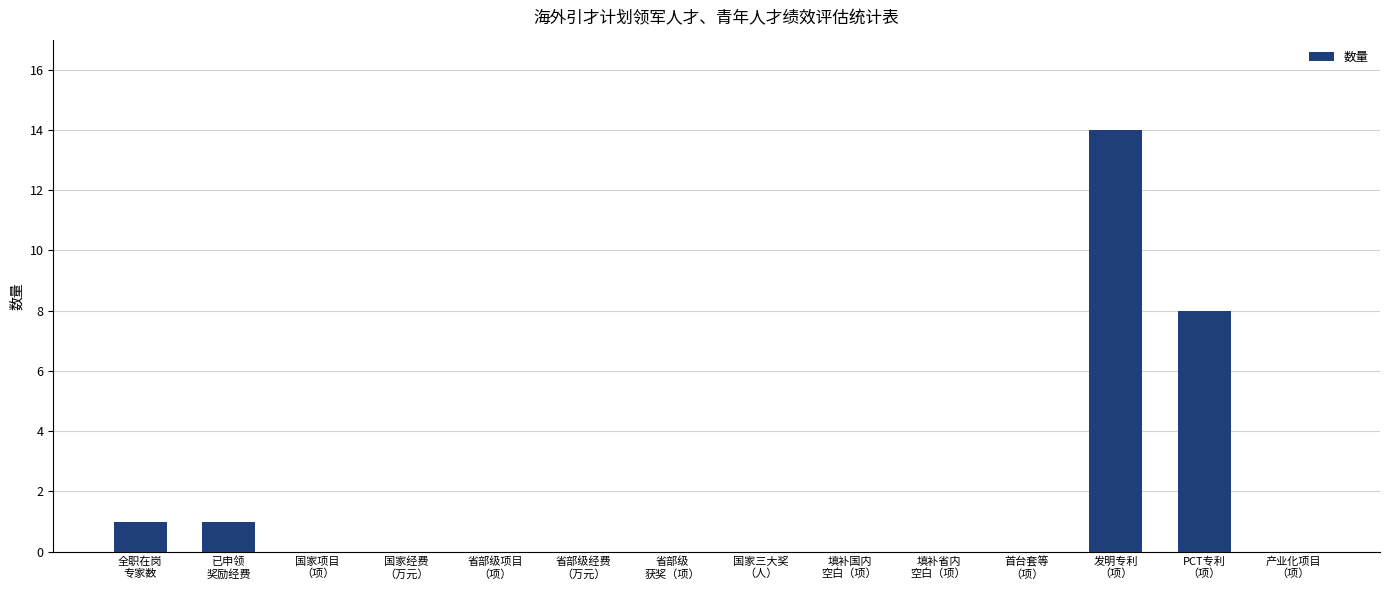

What is the maximum value shown in the chart?

14